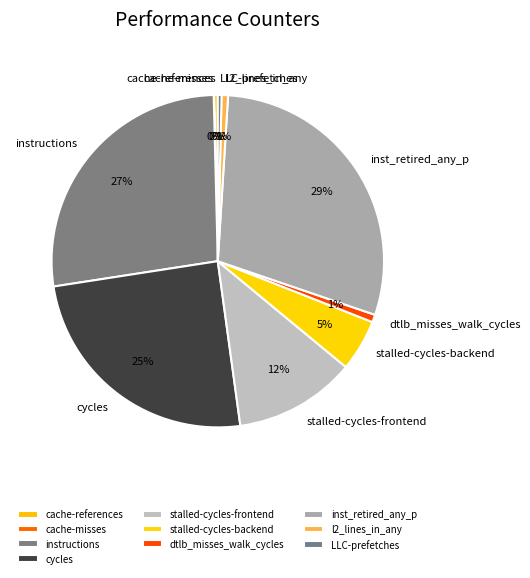

Does dtlb_misses_walk_cycles represent more than half of the total?

No